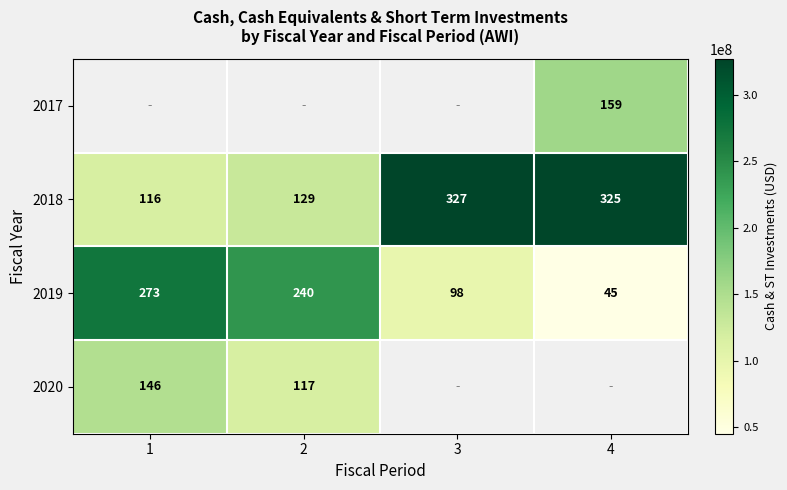

At which category does the chart reach its peak across all series?

3